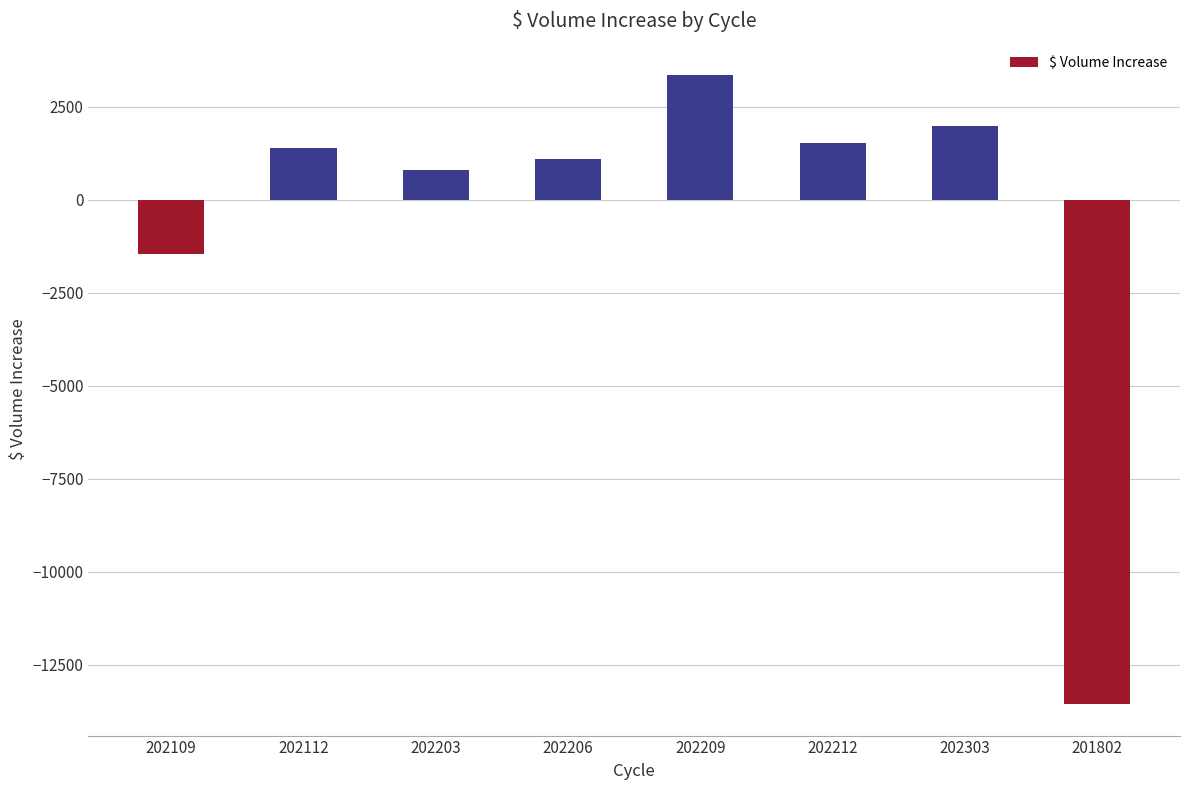

What is the value of the 4th bar from the left?

1085.0